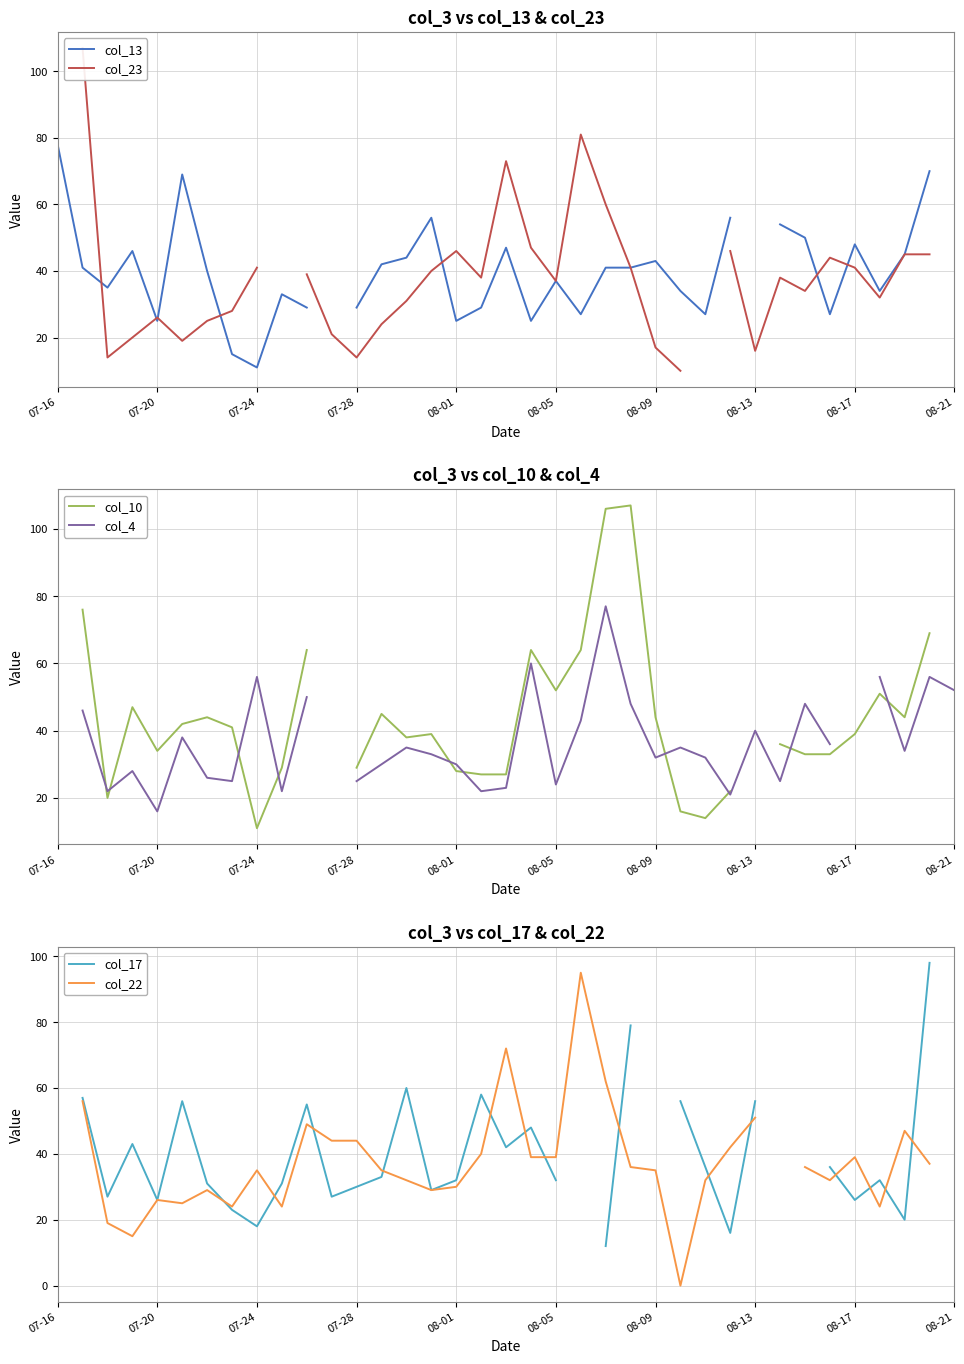

How many times do col_22 and col_10 cross each other?

11